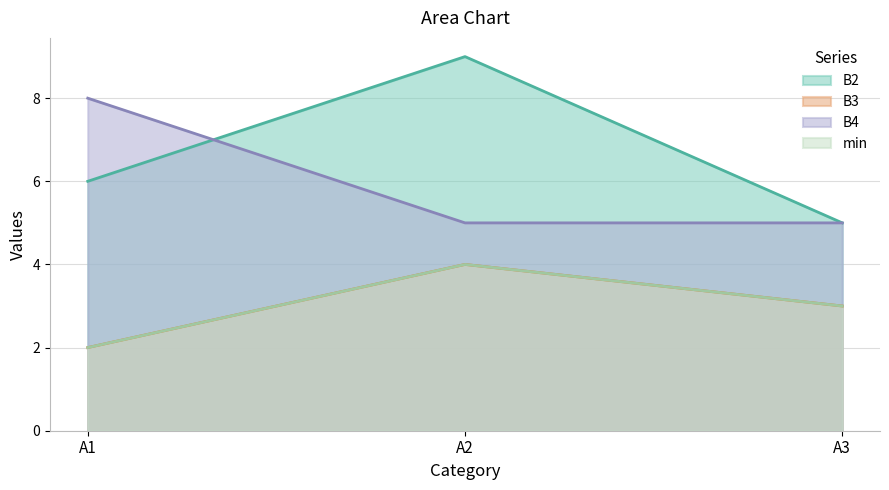

List the labels in order of B2 value, largest first.

A2, A1, A3